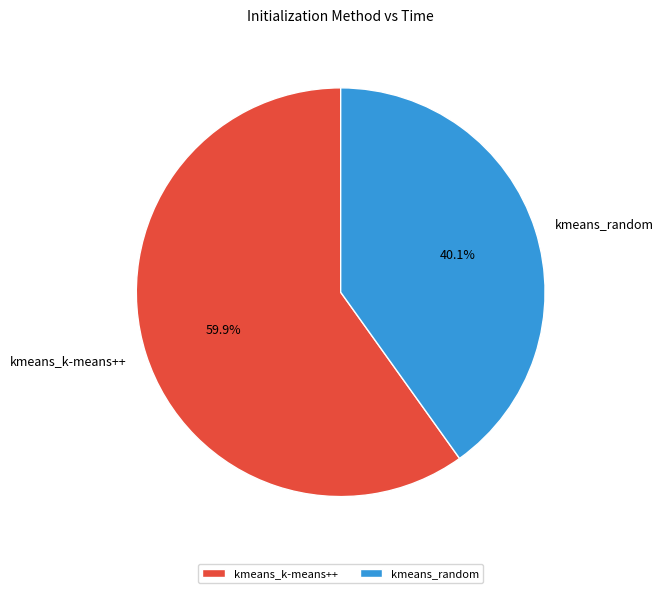

Between kmeans_k-means++ and kmeans_random, which is larger?

kmeans_k-means++